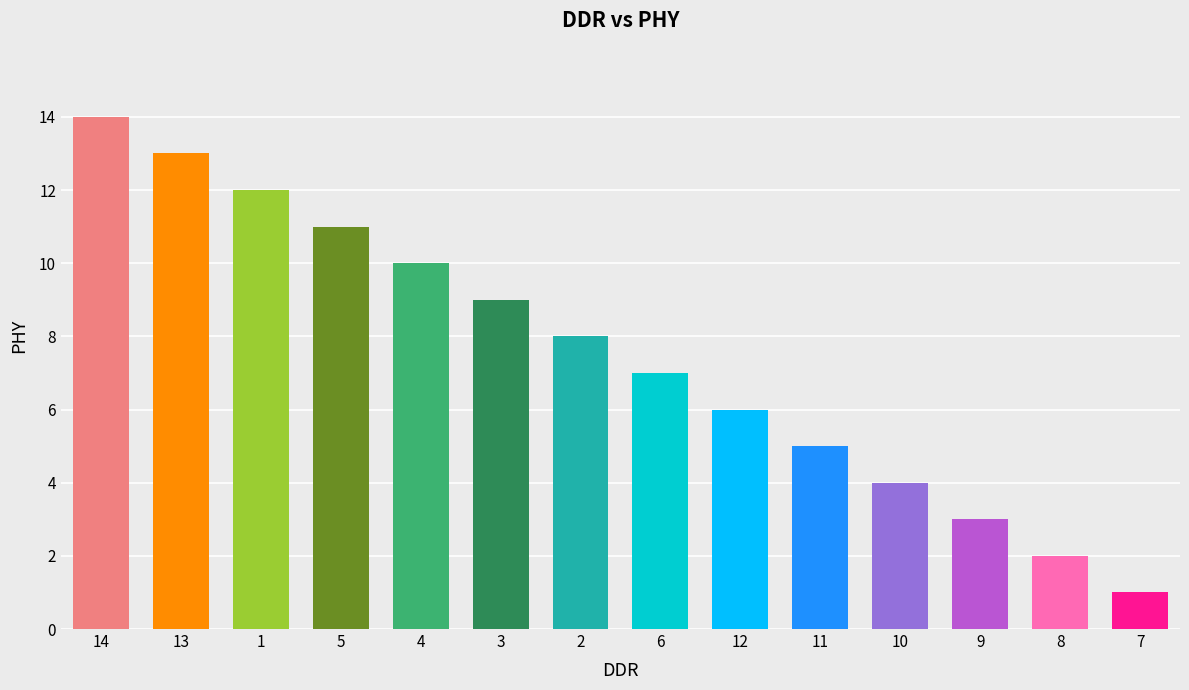

At which category does the chart reach its peak across all series?

14